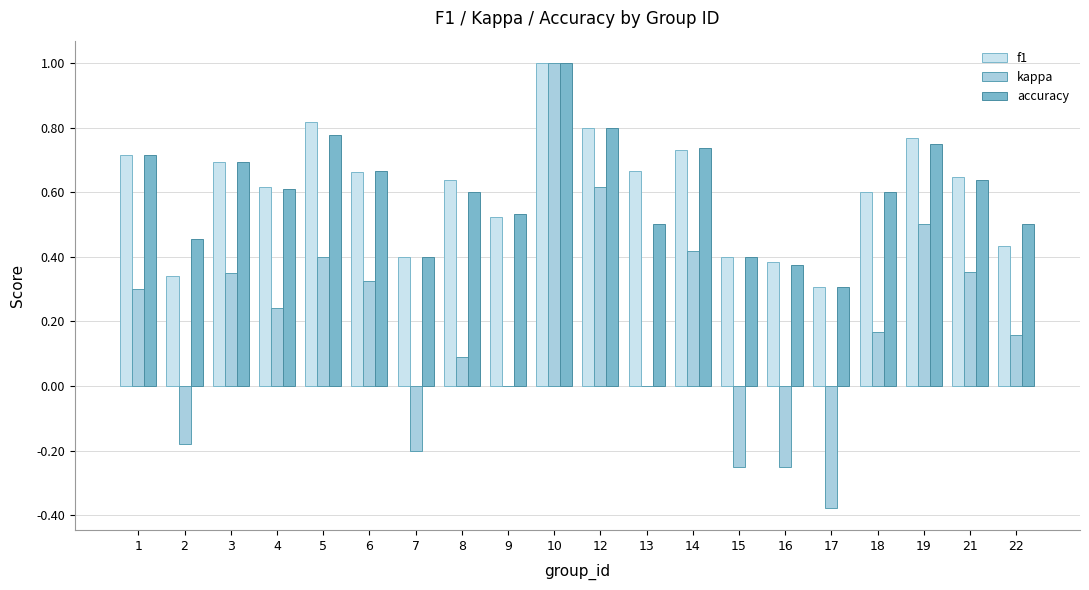

The value of kappa at 2 is -0.1. True or false?

False